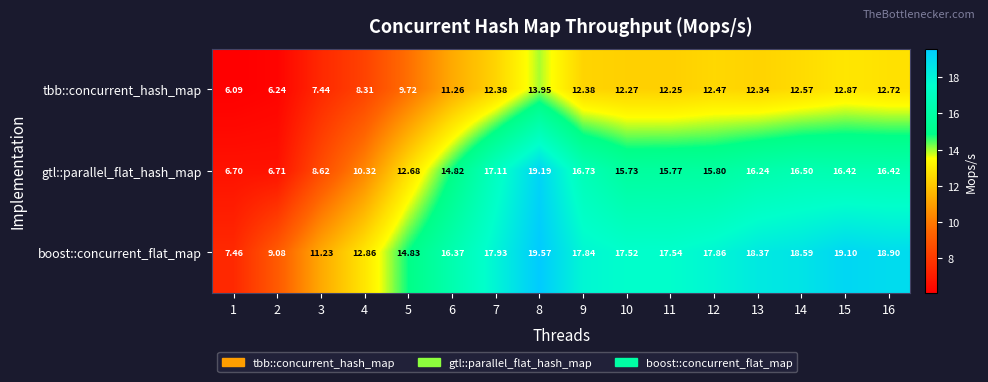

Which series has the largest total across all categories?

boost::concurrent_flat_map